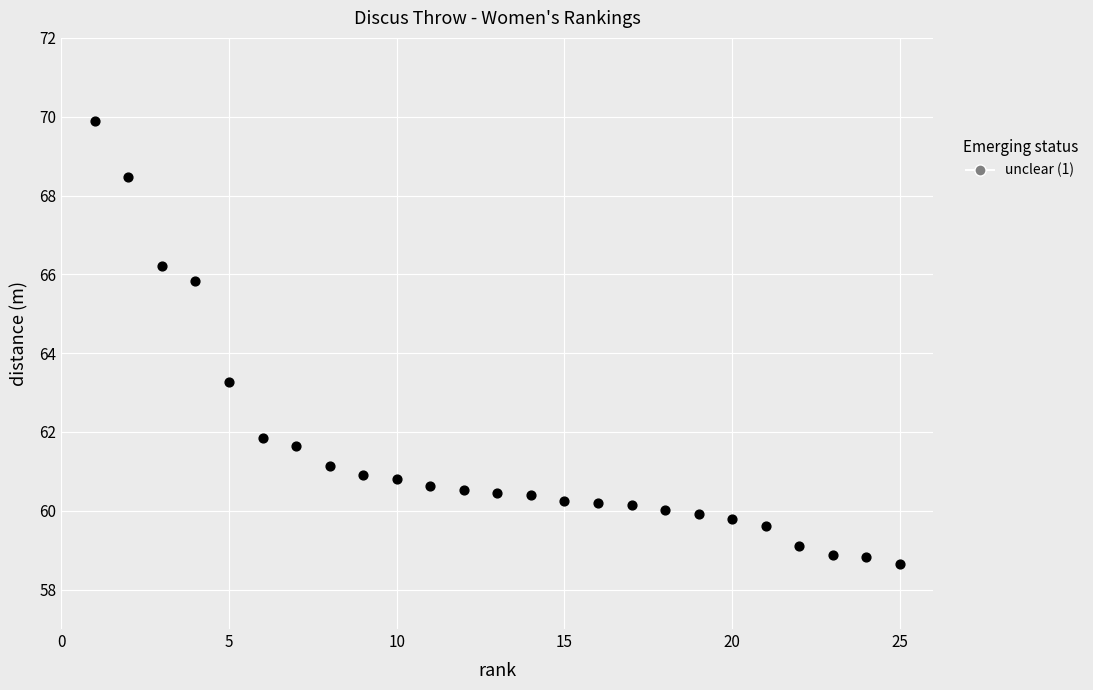

What is the range of X values (max minus min)?

24.0